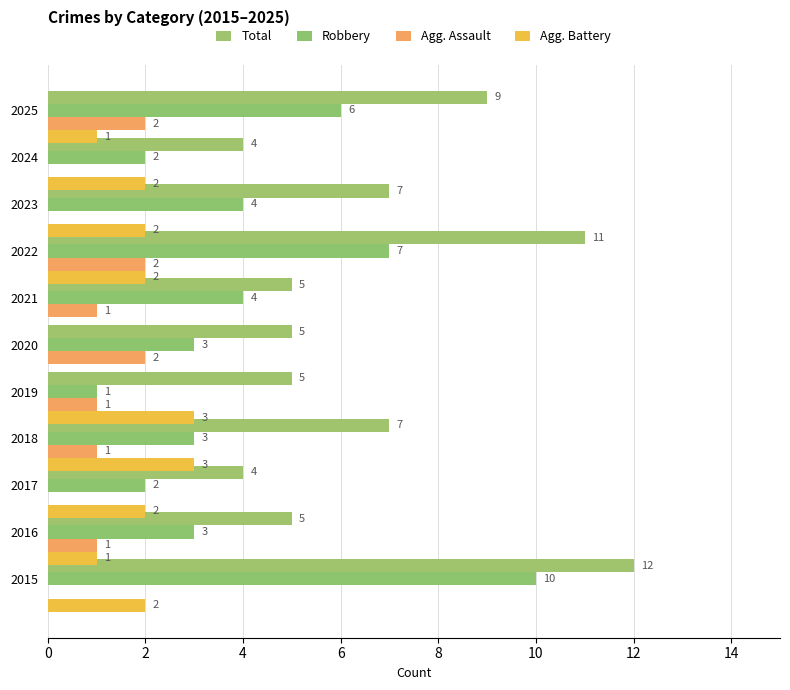

List the series in order of their peak value, highest first.

Total, Robbery, Agg. Battery, Agg. Assault